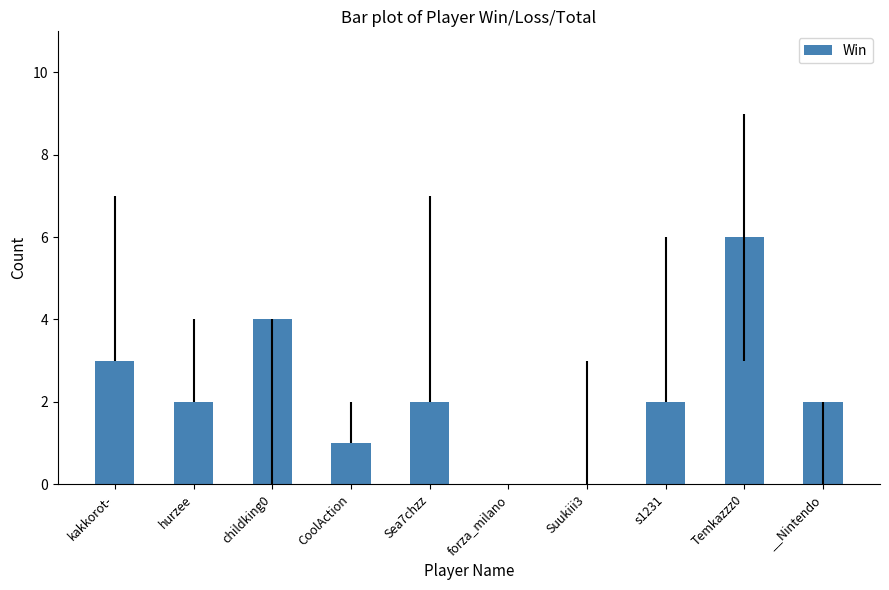

What is the greatest value displayed?

6